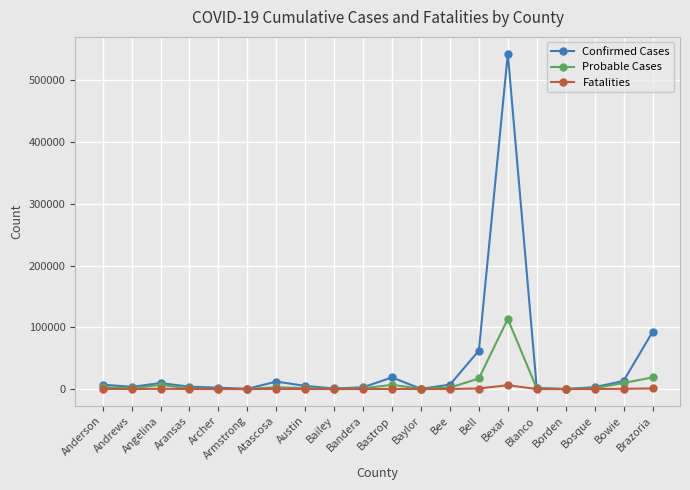

Which series has the widest spread of values?

Confirmed Cases